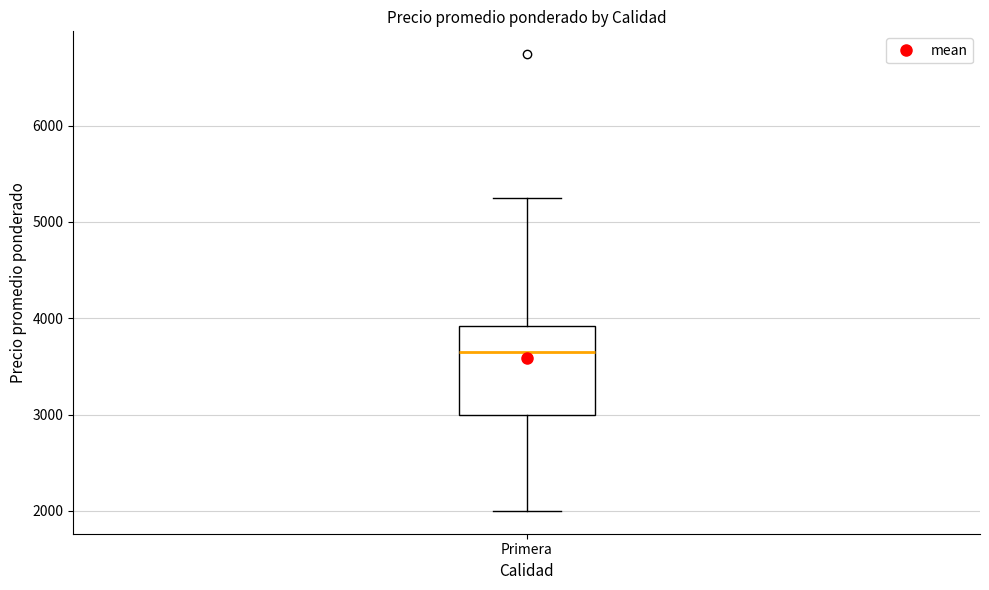

Where is the upper edge of the box for Primera on the y-axis? The values are not printed on the chart, so give them approximately, as read against the axis.

3900